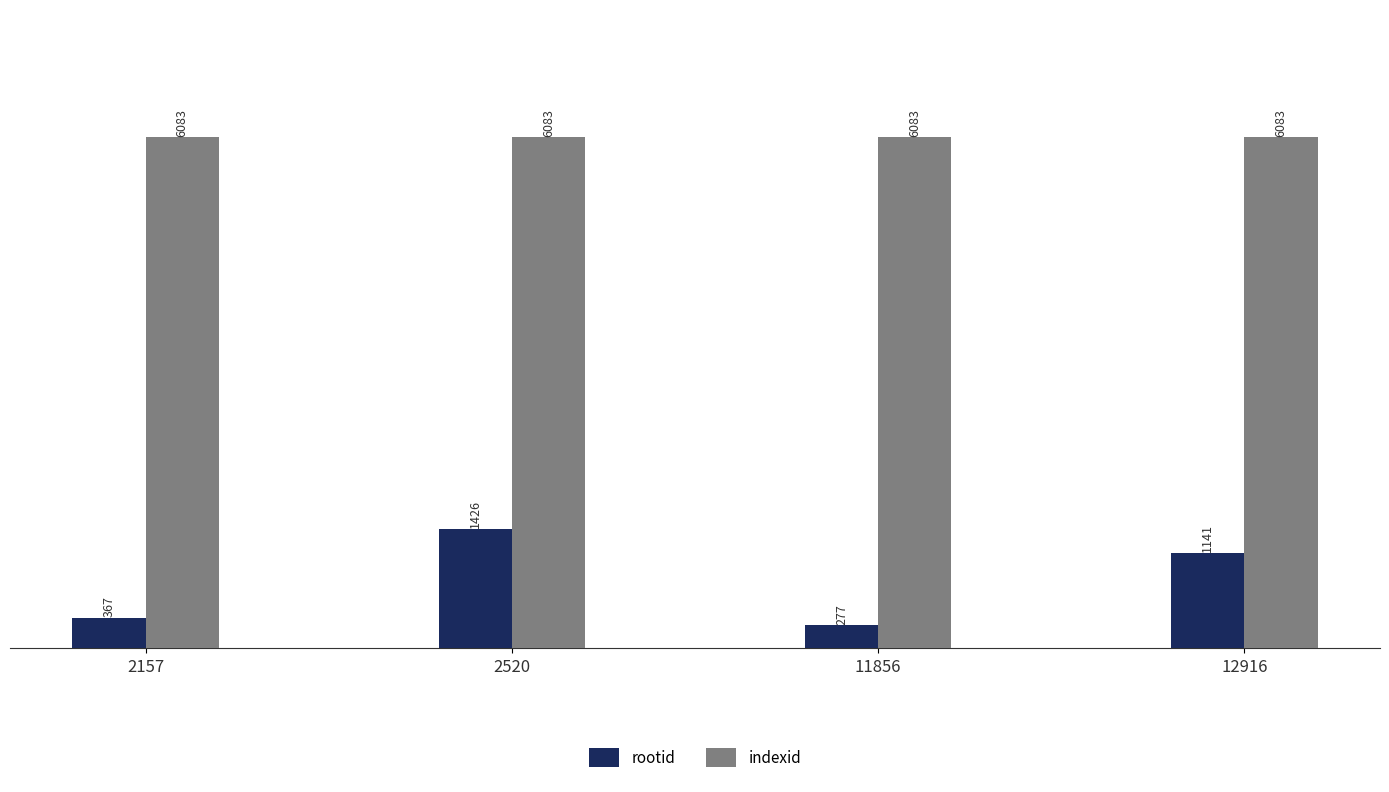

Rank the series at 12916 from highest to lowest value.

indexid, rootid